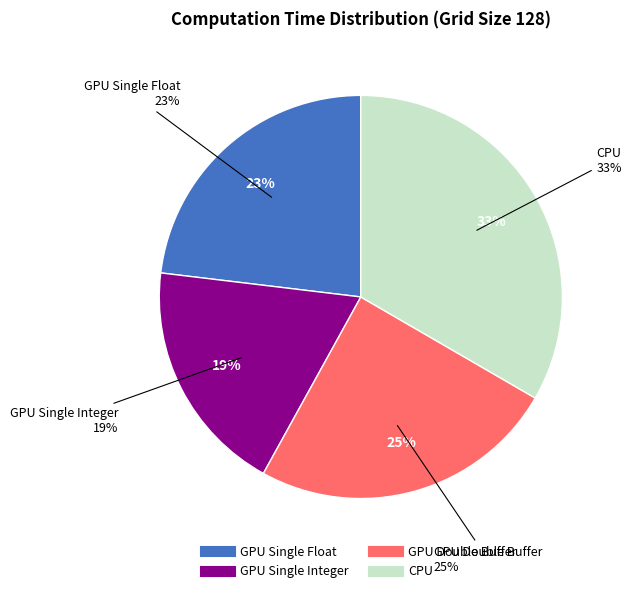

To the nearest percent, what is the difference between the CPU and GPU Single Float slice percentages?

10%